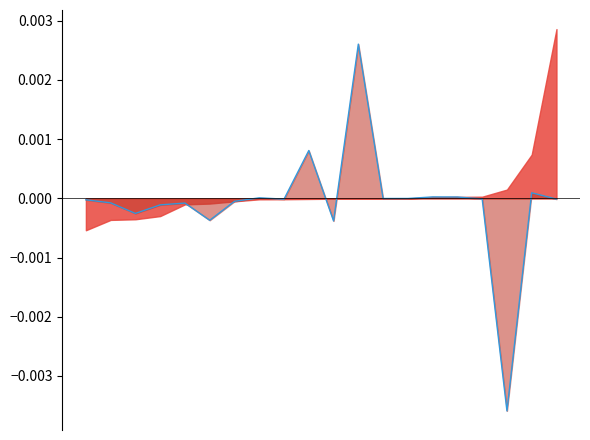

Where is the first local minimum?

2